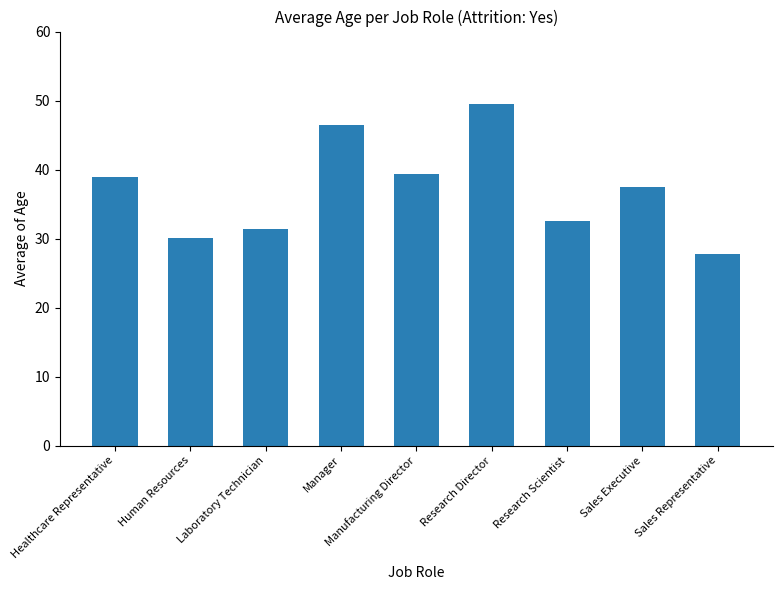

How many series are shown in this chart?

1